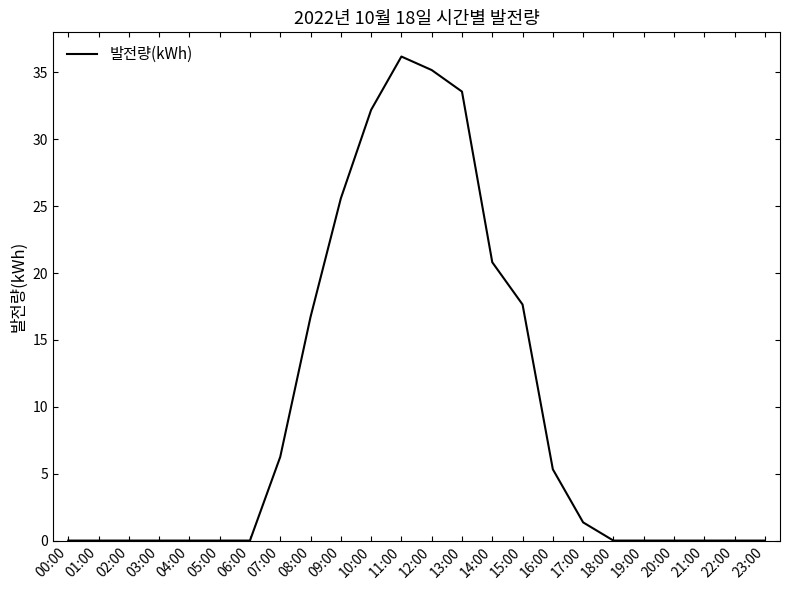

True or false: there are more than 0 points higher than both neighbors.

True